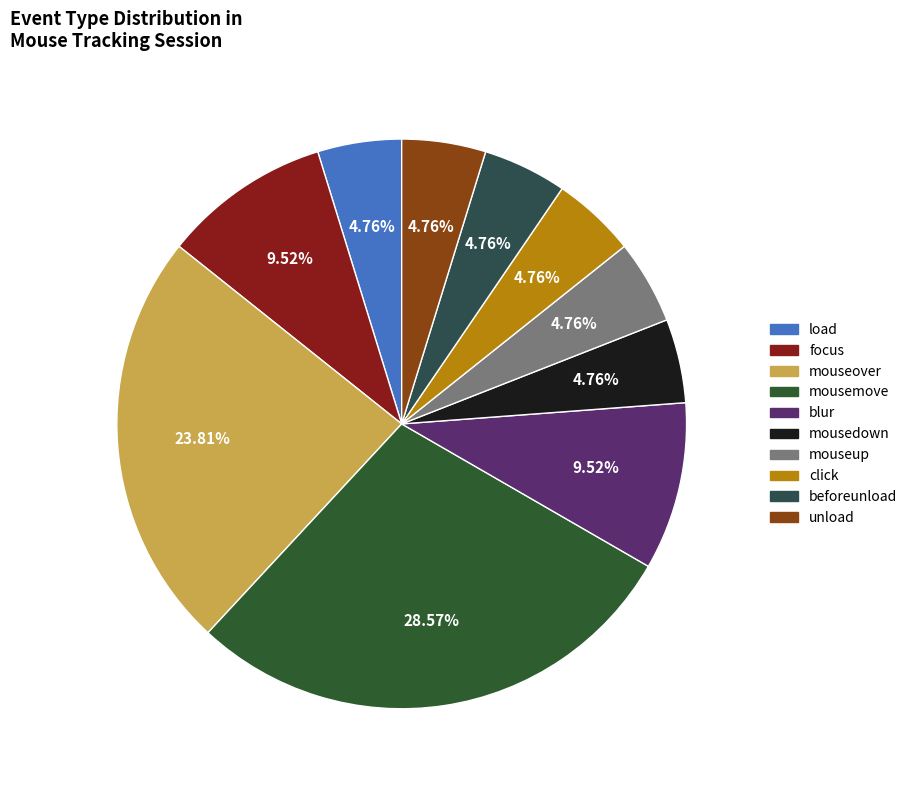

Is unload the majority of the pie?

No